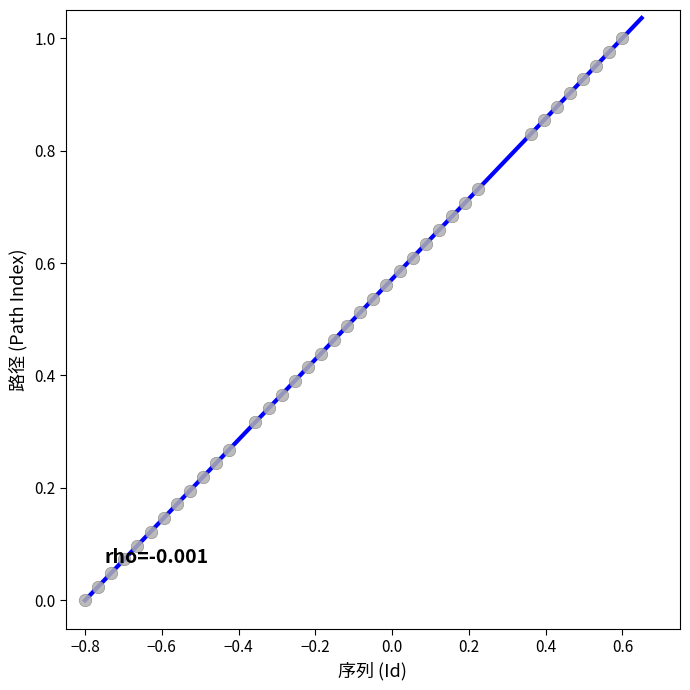

What is the range of X values (max minus min)?

1.4